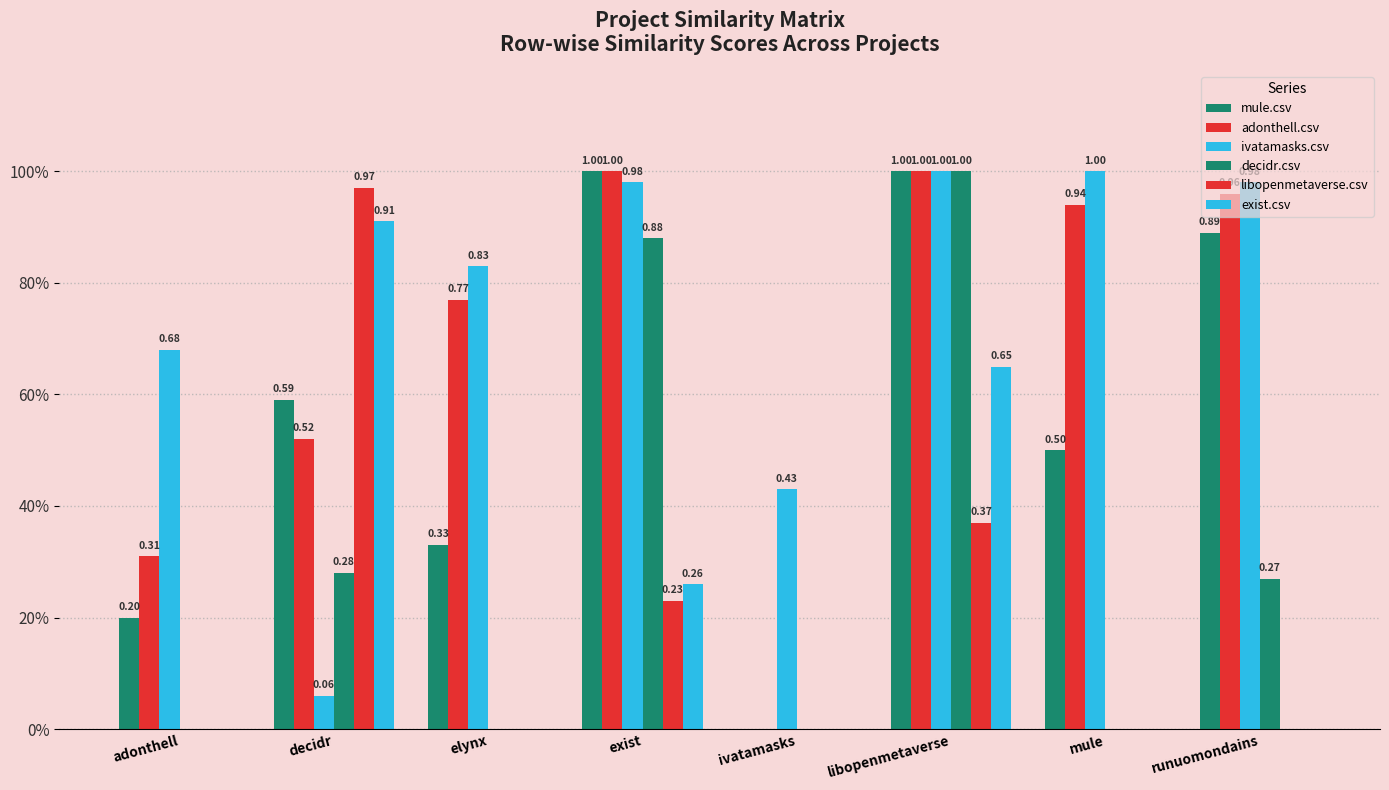

Does the chart contain stacked bars?

No